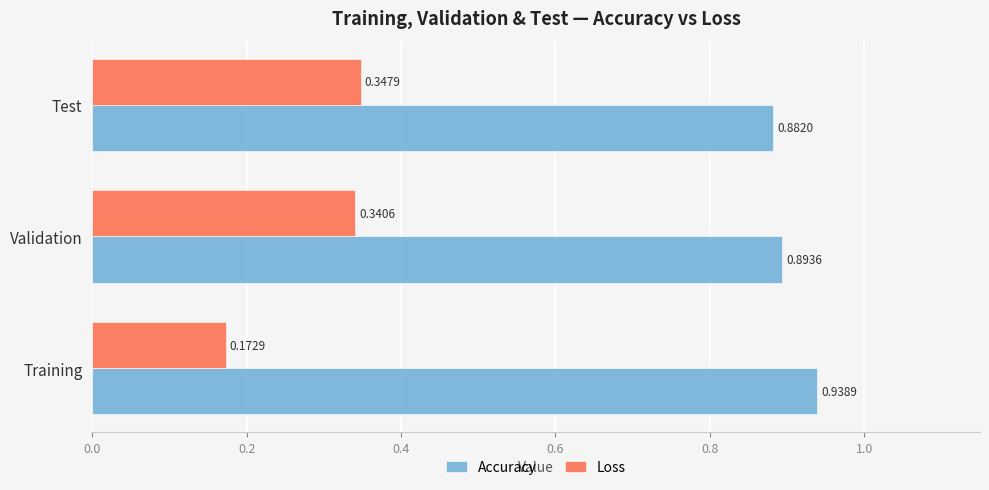

At which category is the sum across all series the highest?

Validation